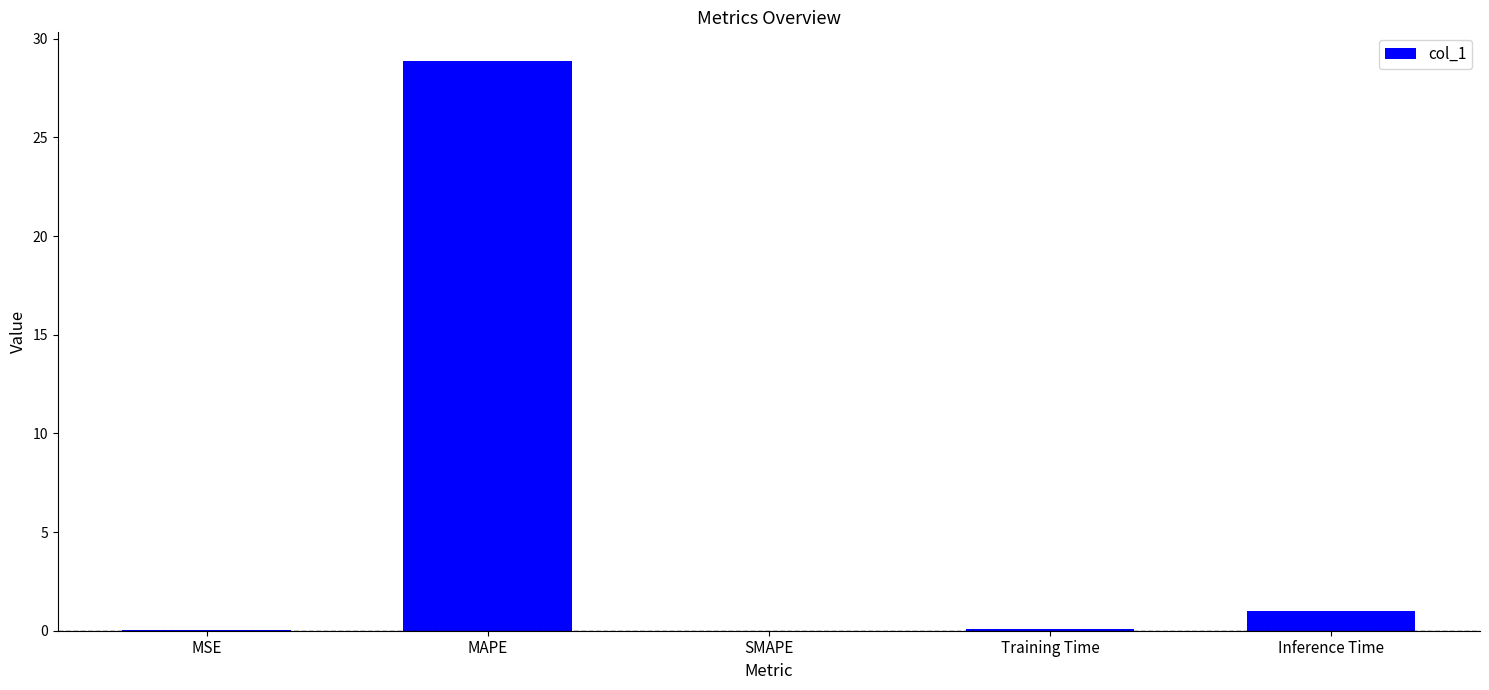

Is it true that the value at MAPE is 51.4?

False